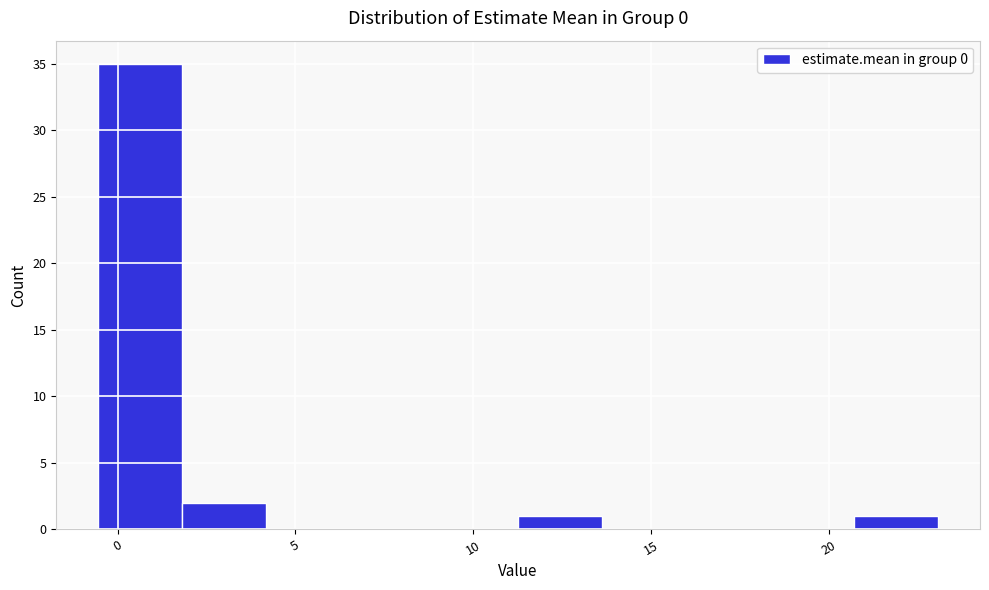

Over which range of the x-axis is the bar tallest?

-0.5 to 2.0